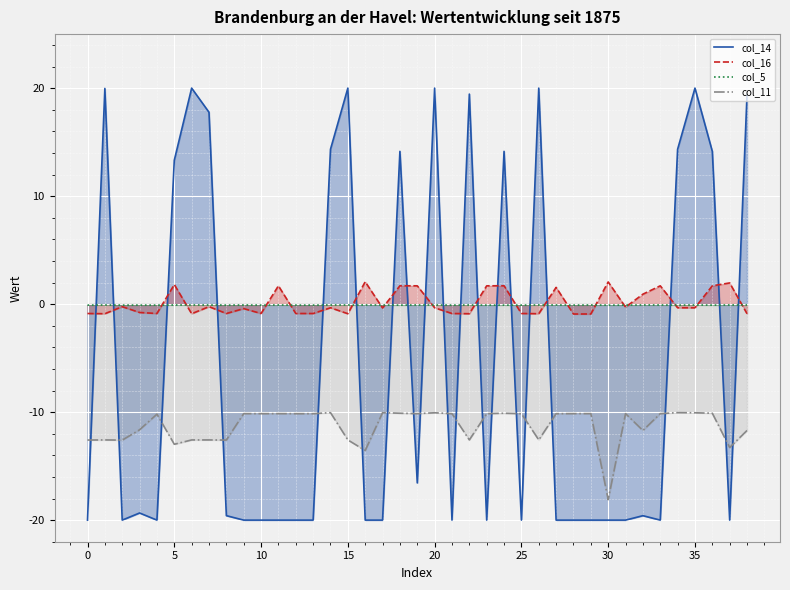

Between 15 and 20, which series saw the biggest shift?

col_11